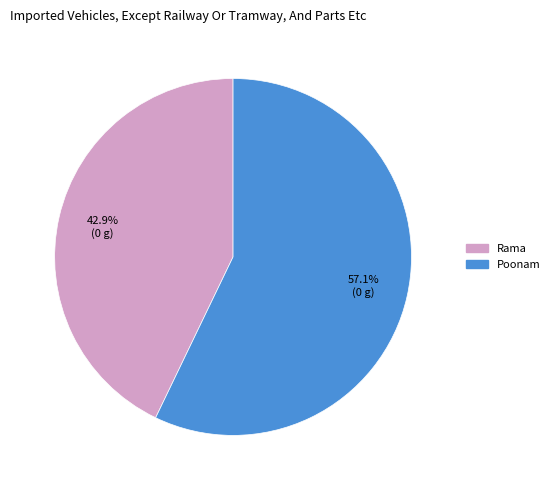

How many segments does this pie chart have?

2